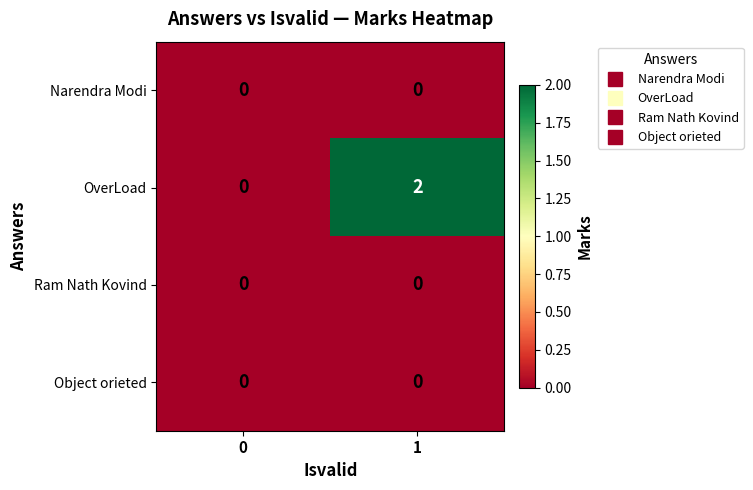

Which category has the highest value across all series?

1